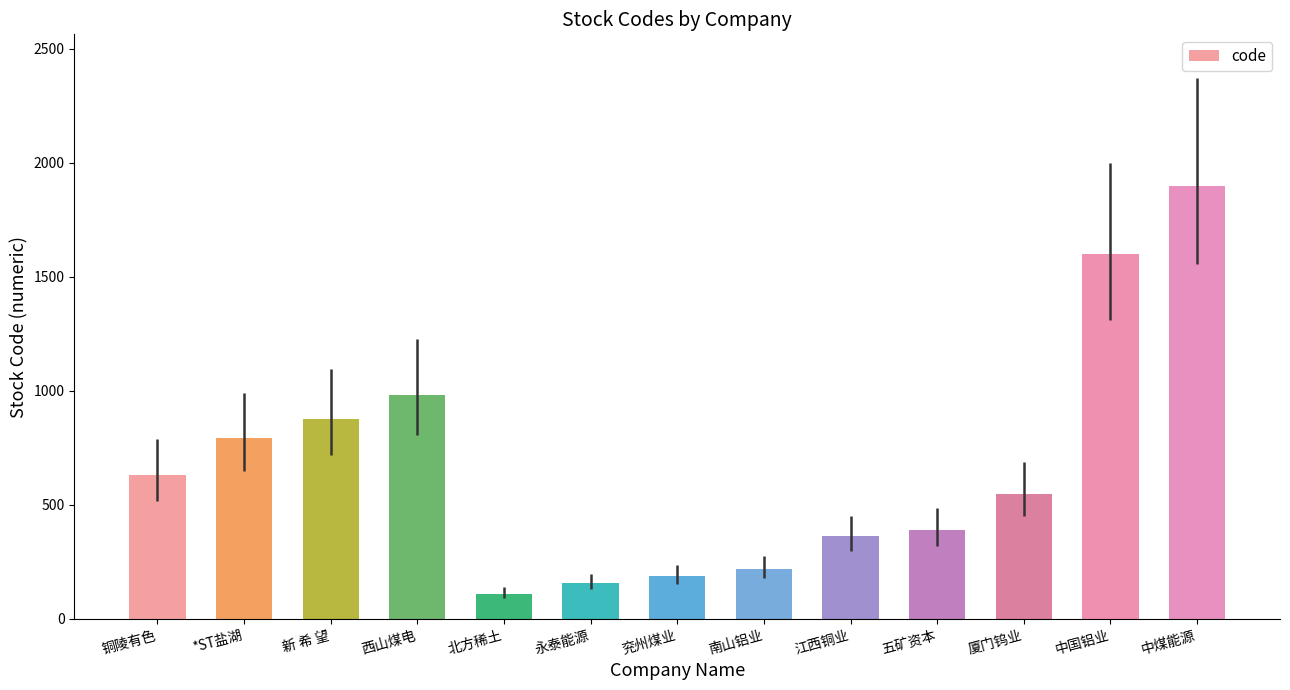

What is the average value?

673